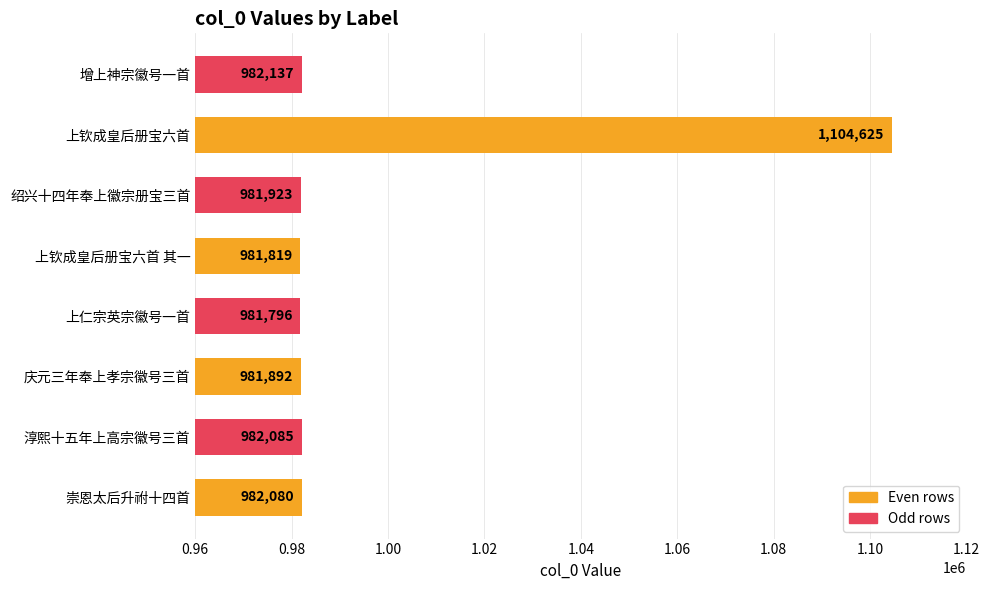

Where is the data nearest to the value 1043210?

增上神宗徽号一首